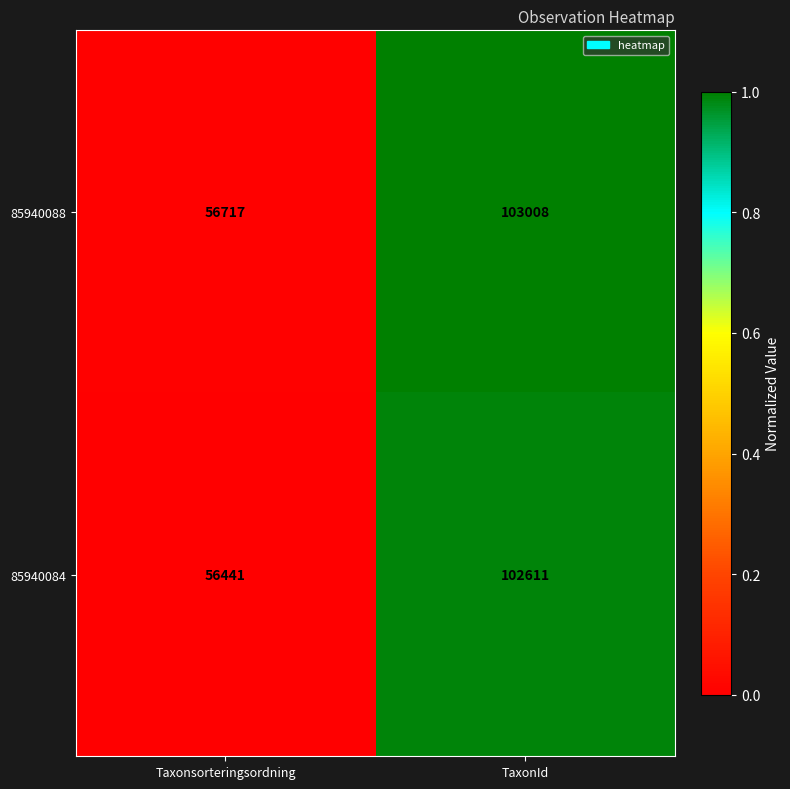

List the series in order of their overall mean, highest first.

85940088, 85940084